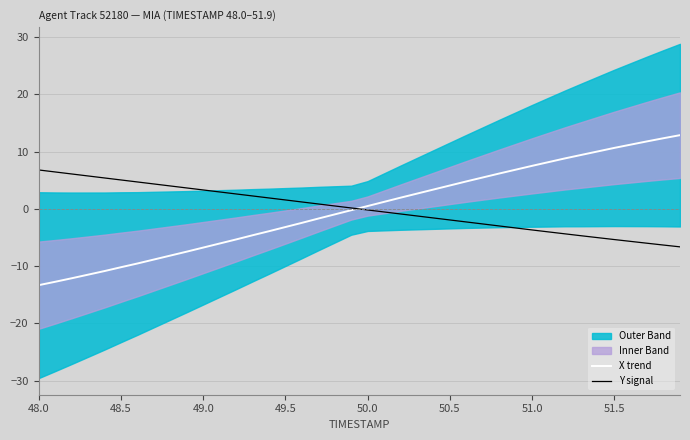

Is it true that Y signal equals -5.7 at 51.0?

False